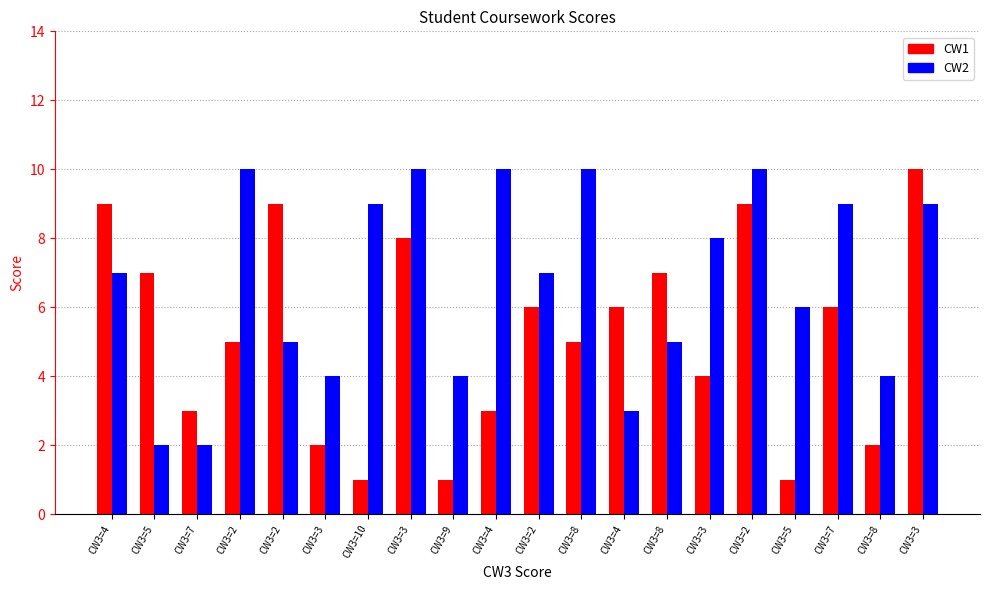

At which category is the sum across all series the highest?

CW3=2